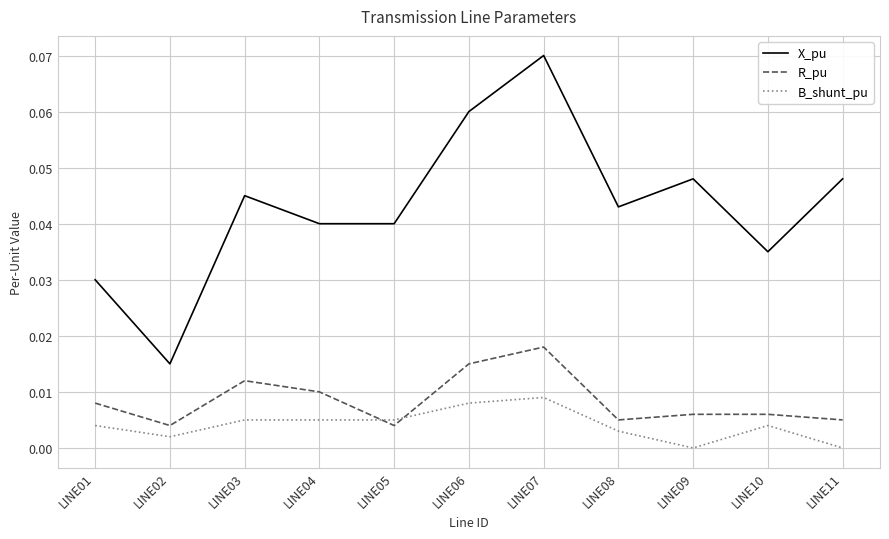

What is the sum of all X_pu values?

0.5